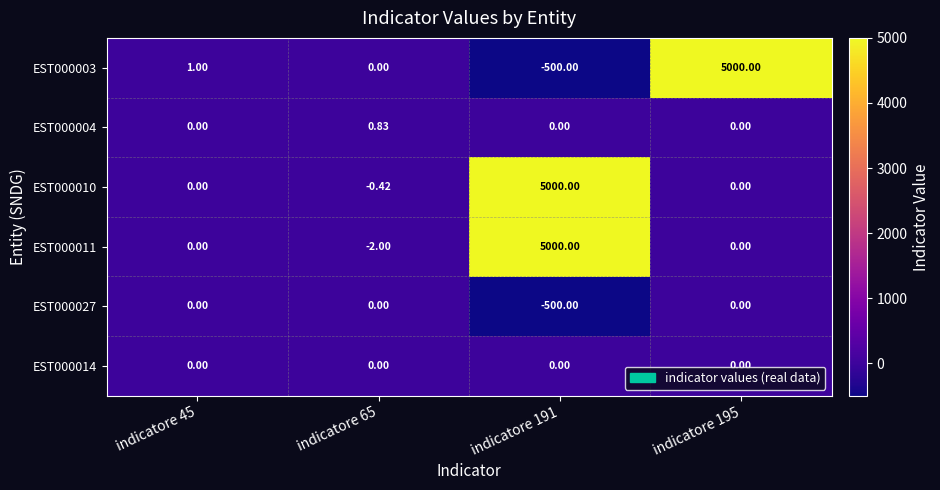

What is the maximum value shown in the chart?

5000.0